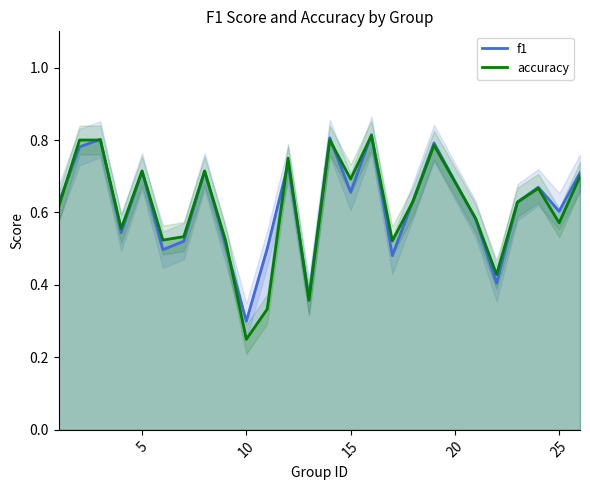

Is it true that accuracy equals 0.8 at 25?

False